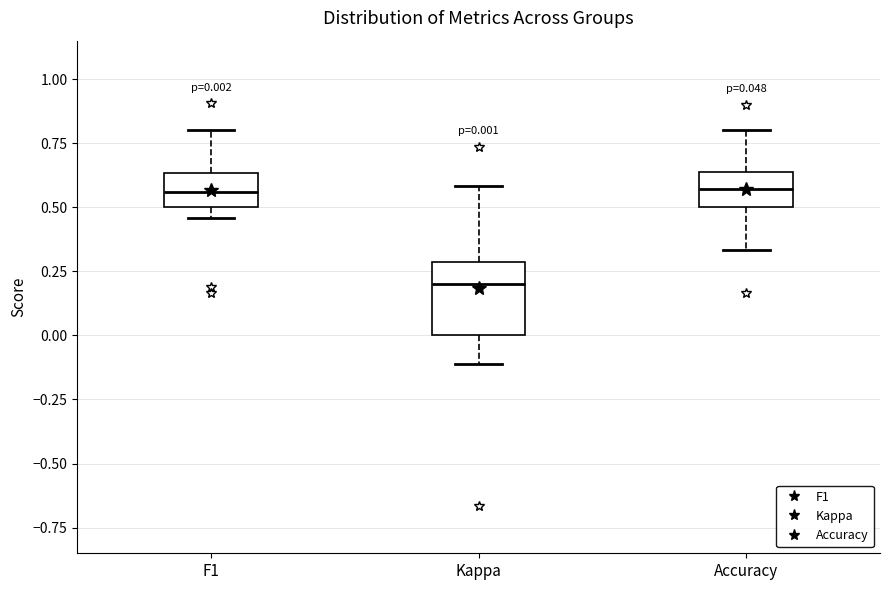

Which box is the tallest, from its lower edge to its upper edge?

Kappa